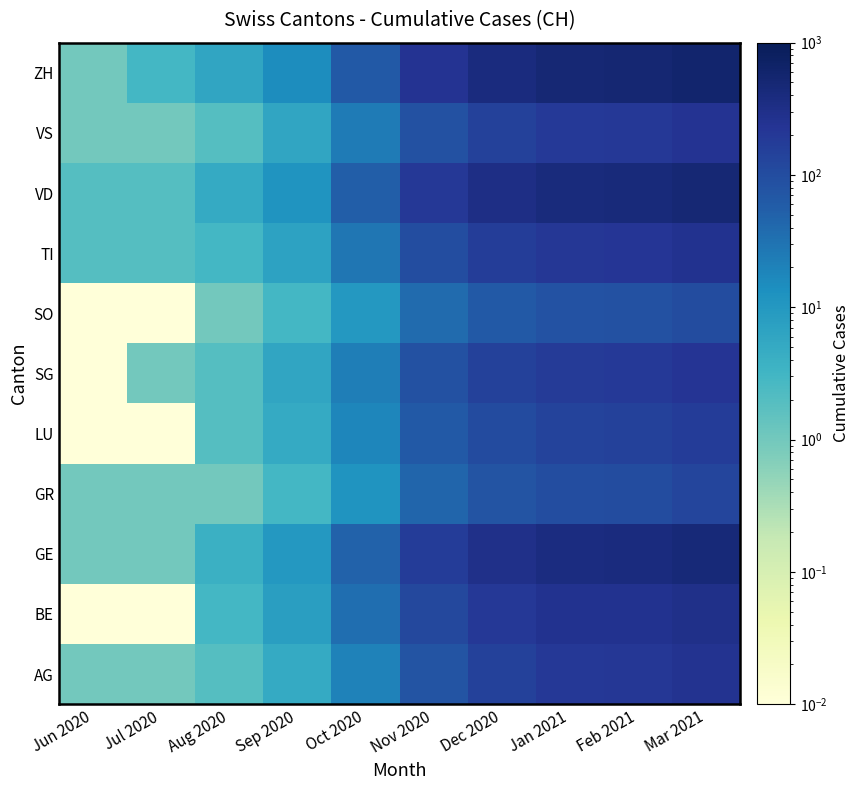

What is the total value across all series at Aug 2020?

31.0